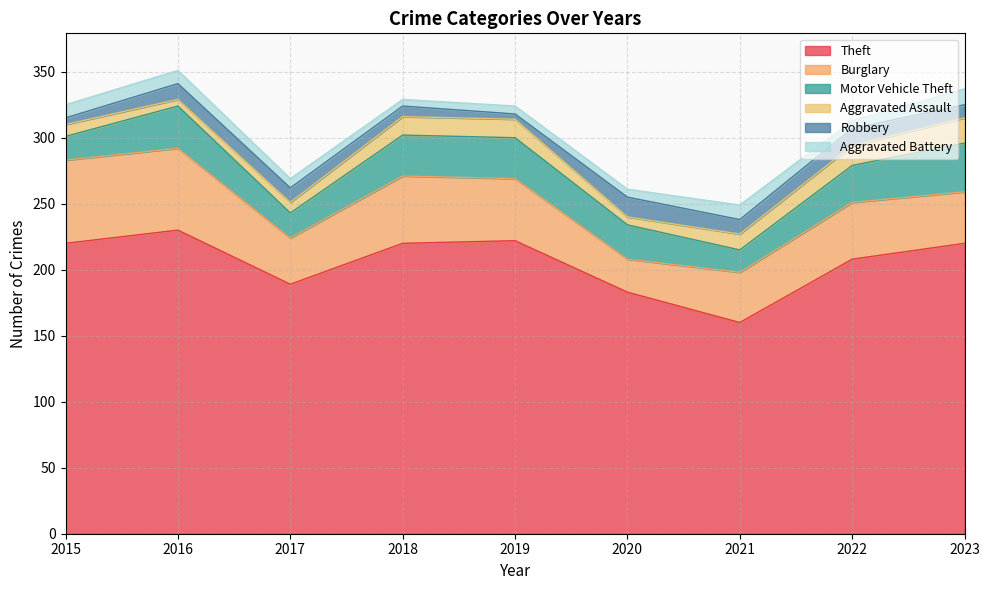

How many lines are shown in the chart?

6